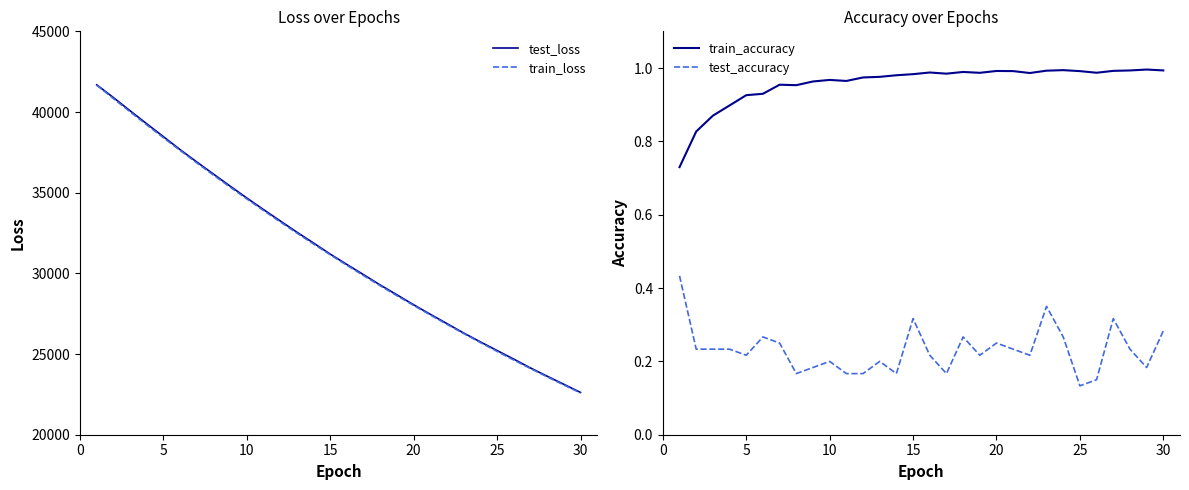

True or false: test_loss has more than 0 points higher than both neighbors.

False